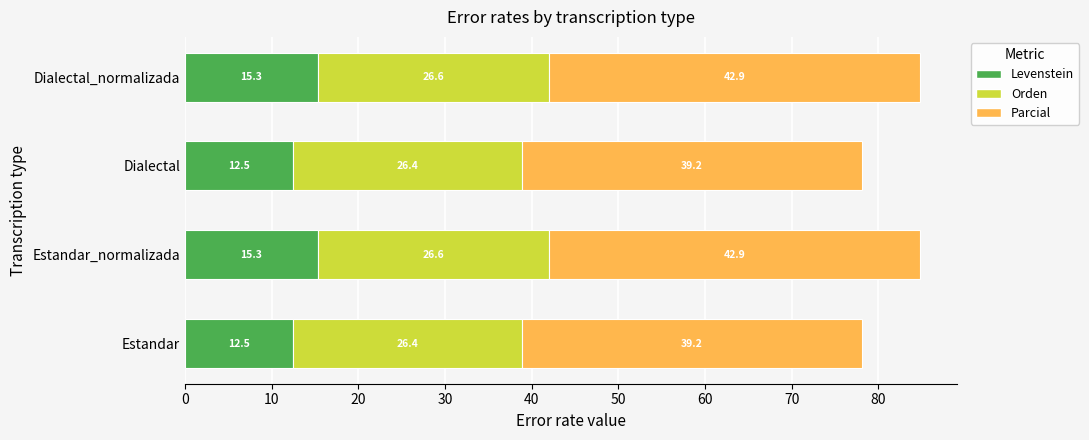

The Levenstein series shows 12.5 at Estandar. True or false?

True